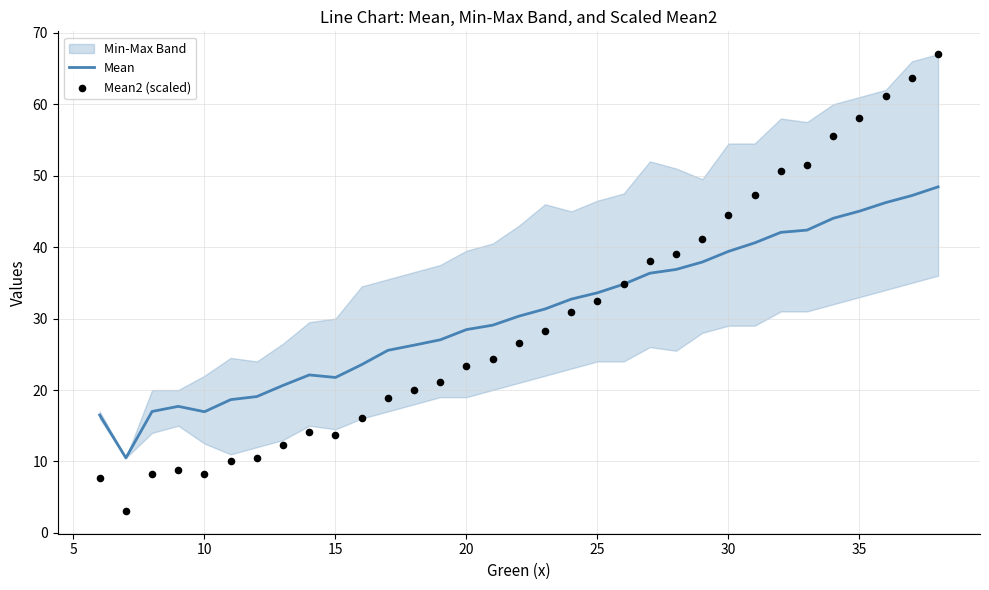

What is the highest value of the Mean series?

48.4